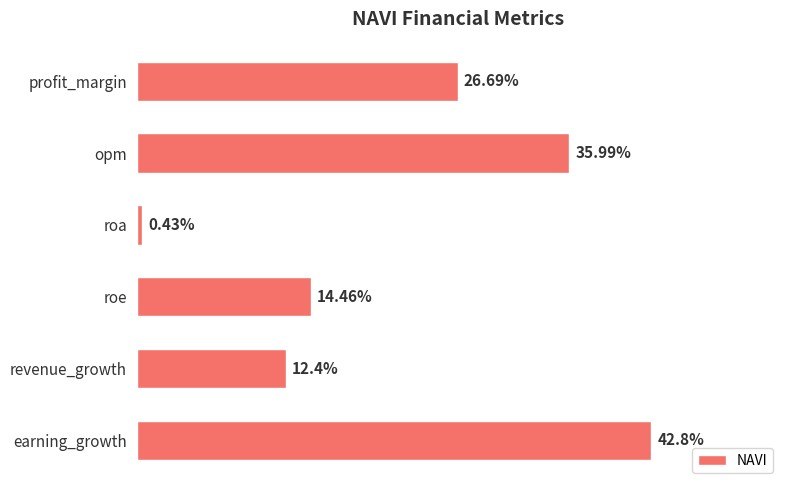

At which label is the value closest to 21?

profit_margin